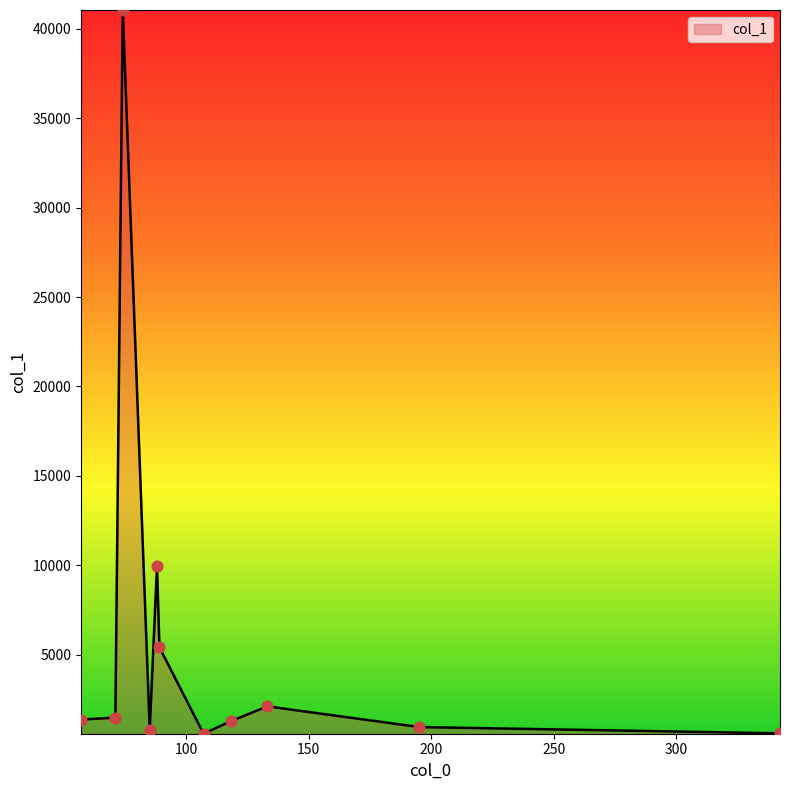

What is the maximum value shown in the chart?

41045.5